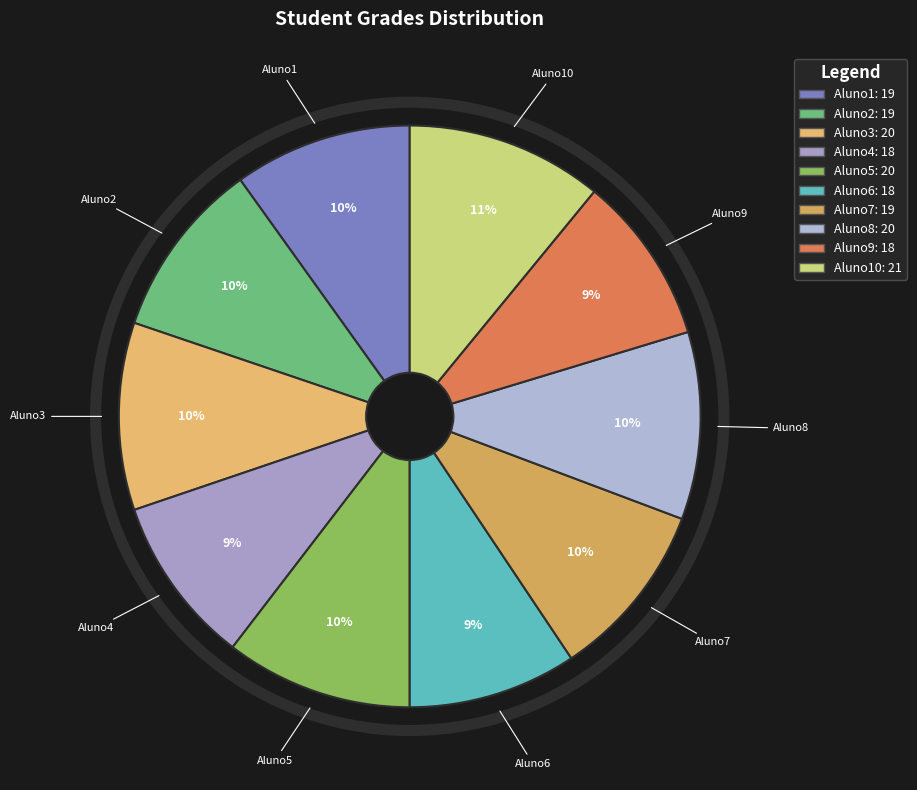

Does any single category account for the majority?

No